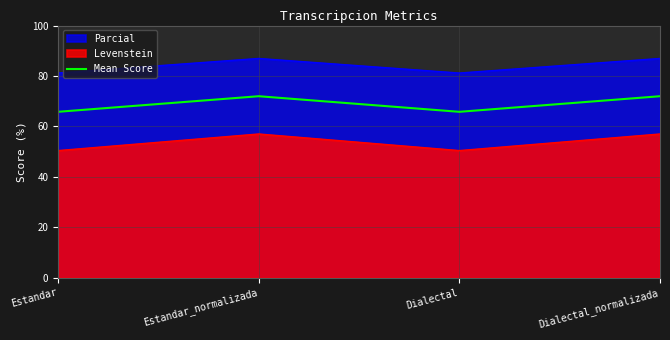

What is the sum of all values?

275.6